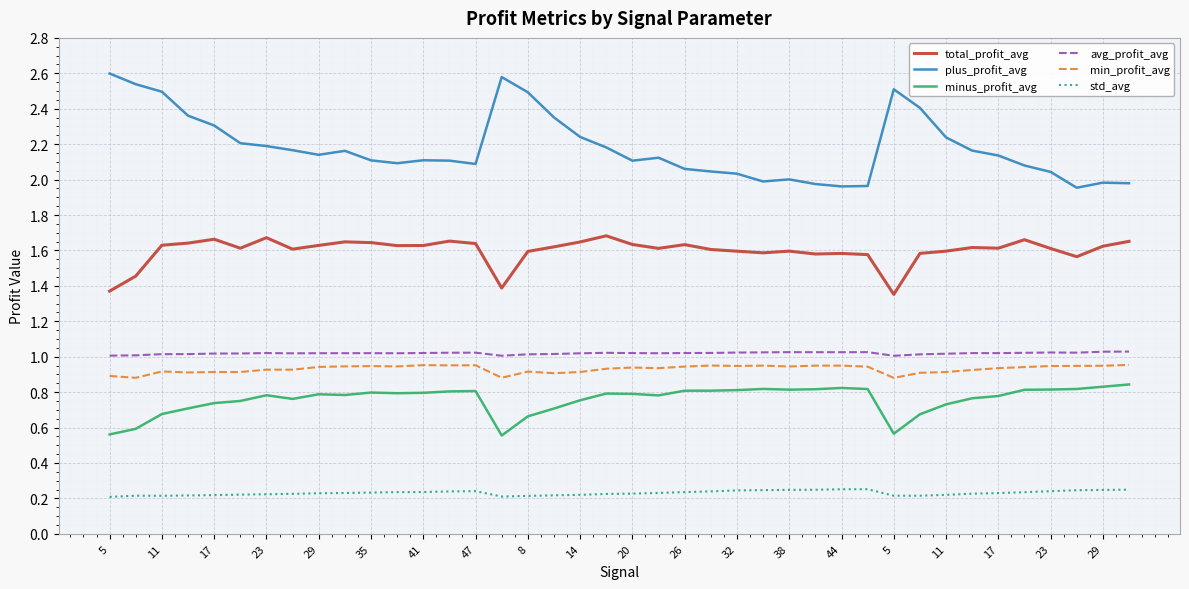

Which series has the largest range (max minus min)?

plus_profit_avg